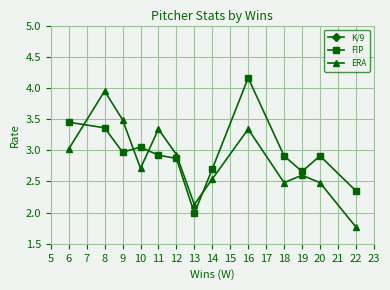

True or false: K/9 and ERA intersect in this chart.

False